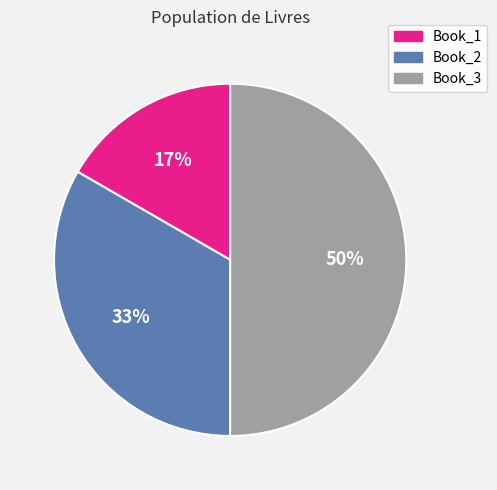

How many segments does this pie chart have?

3